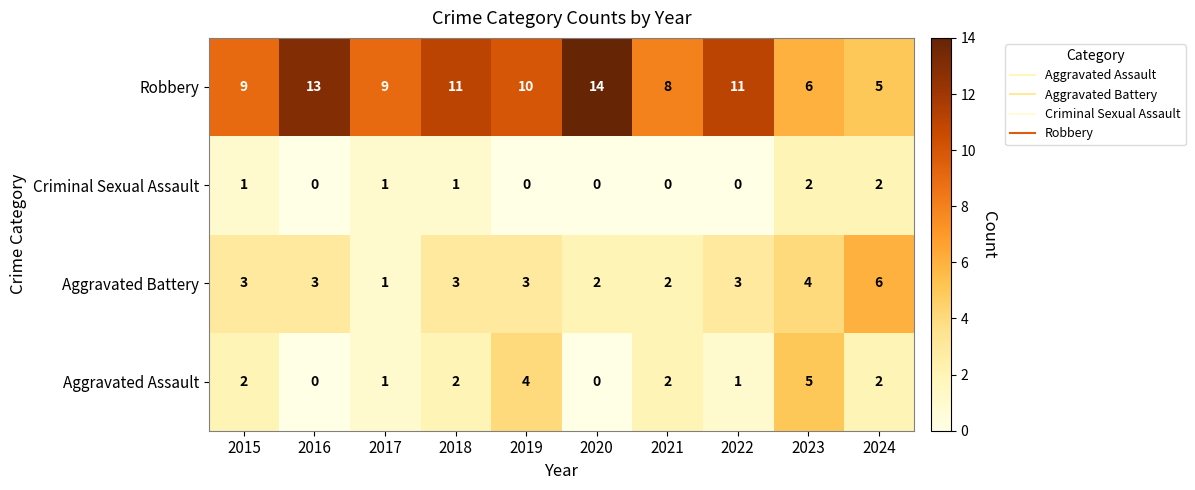

Which category has the highest value across all series?

2020